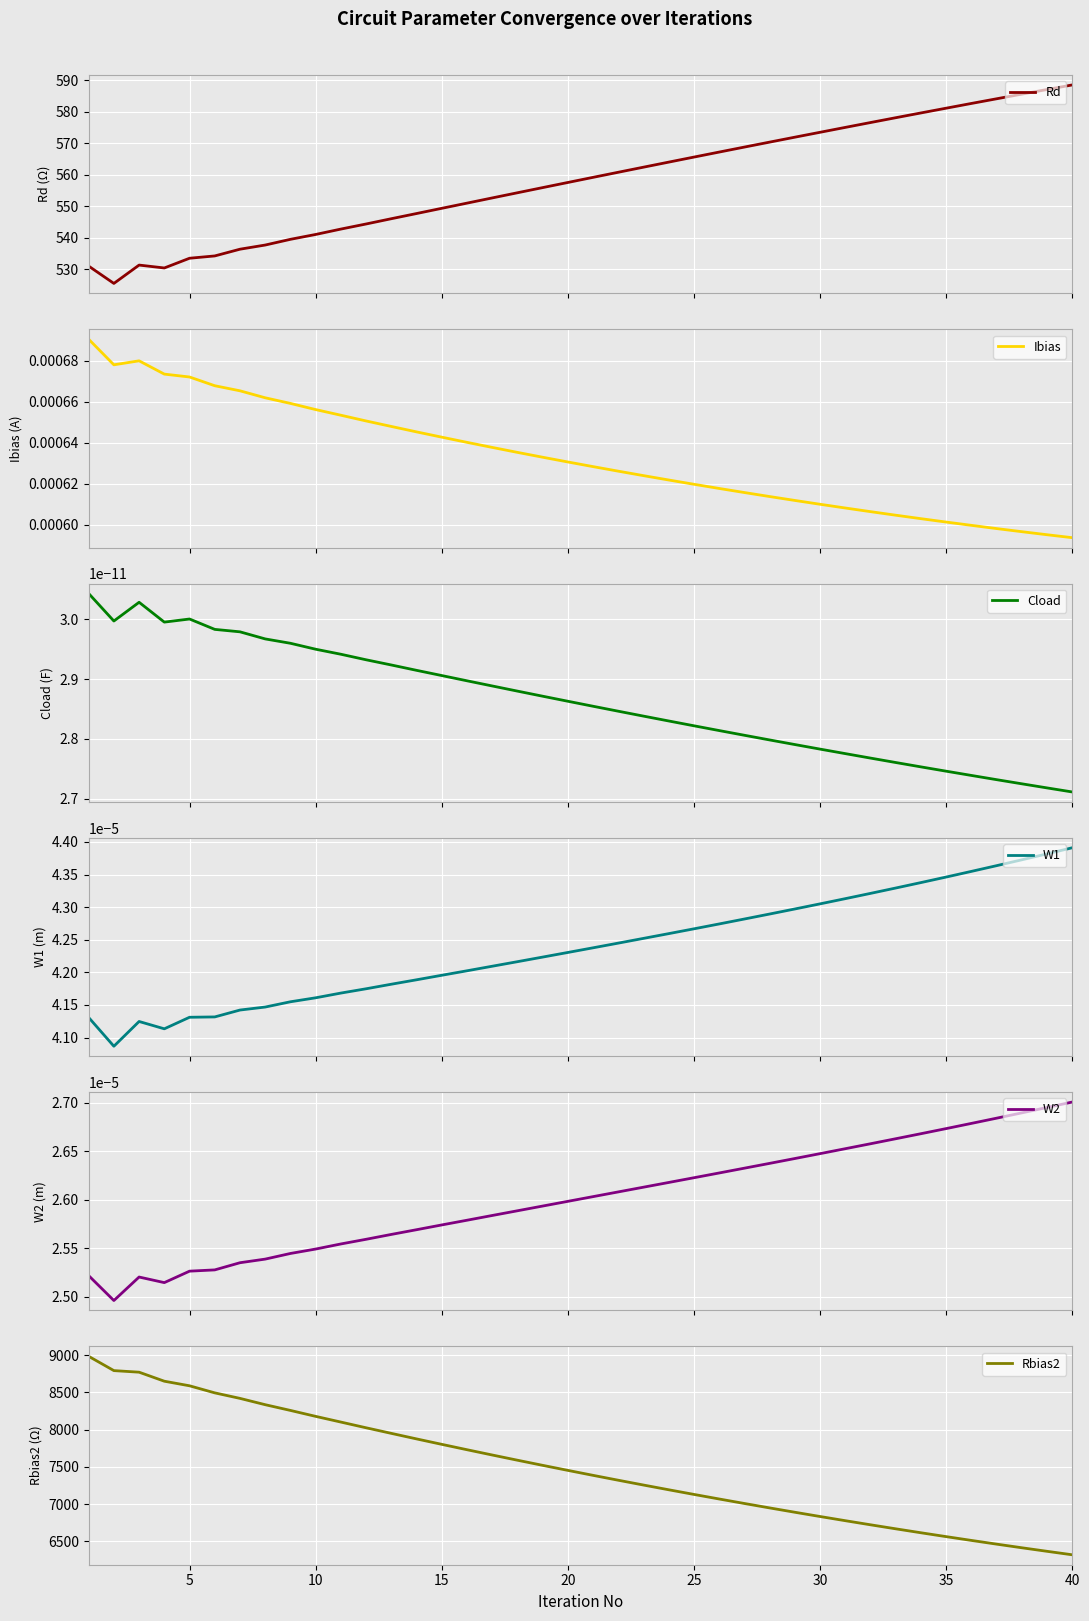

Does the chart display data point markers on the line(s)?

No